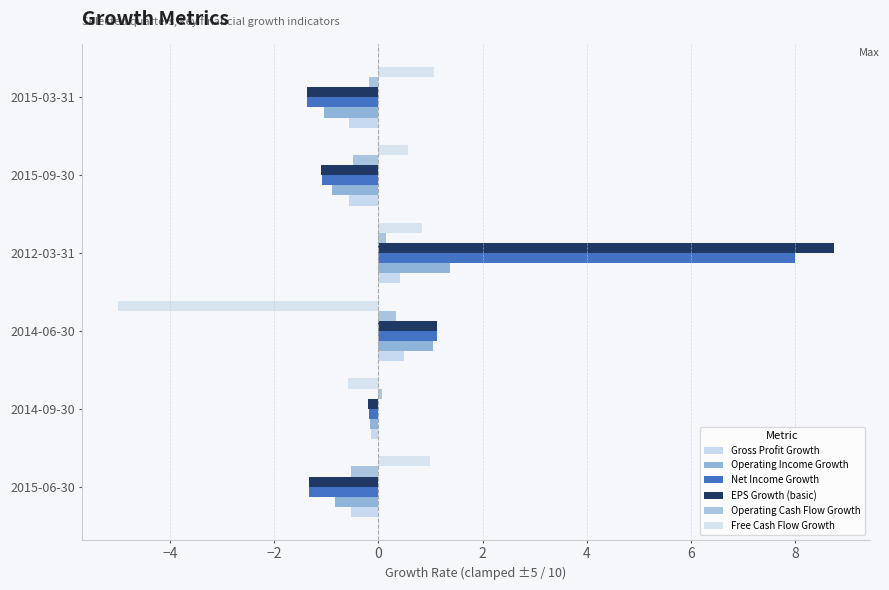

Which label corresponds to the smallest value in the chart?

2014-06-30